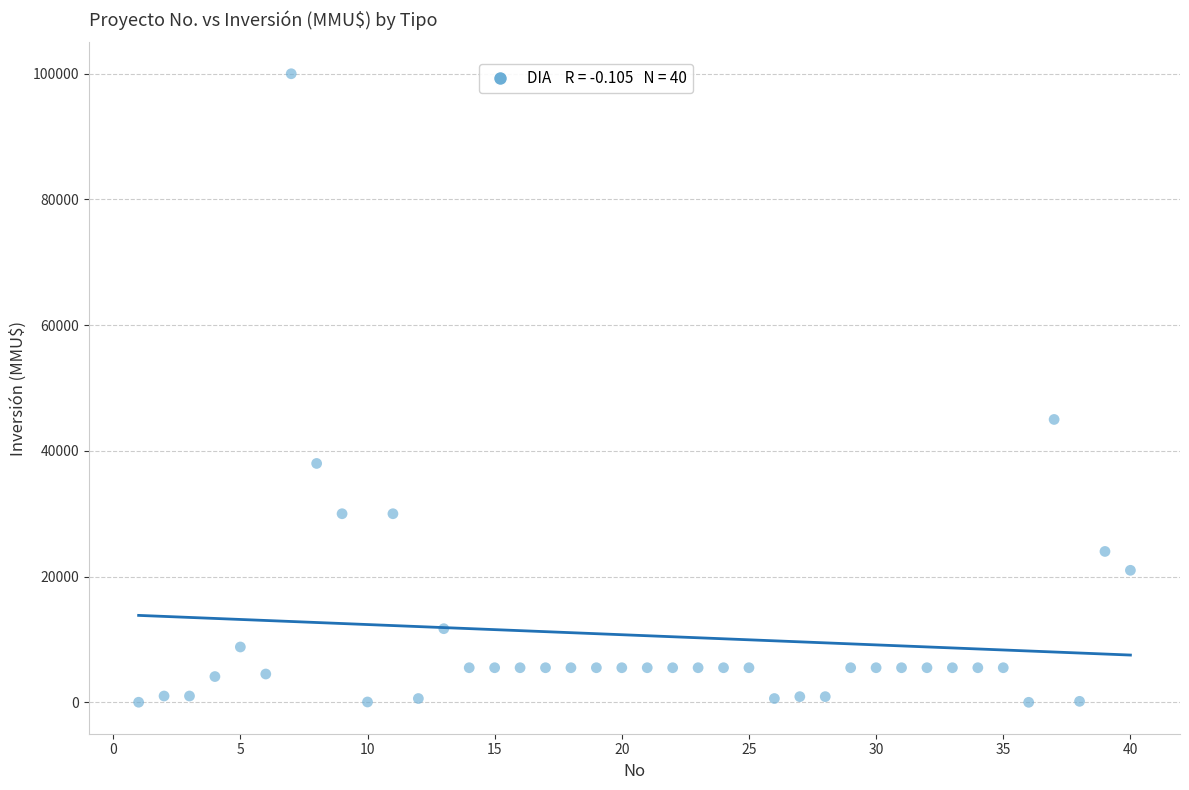

What is the range of Y values (max minus min)?

100000